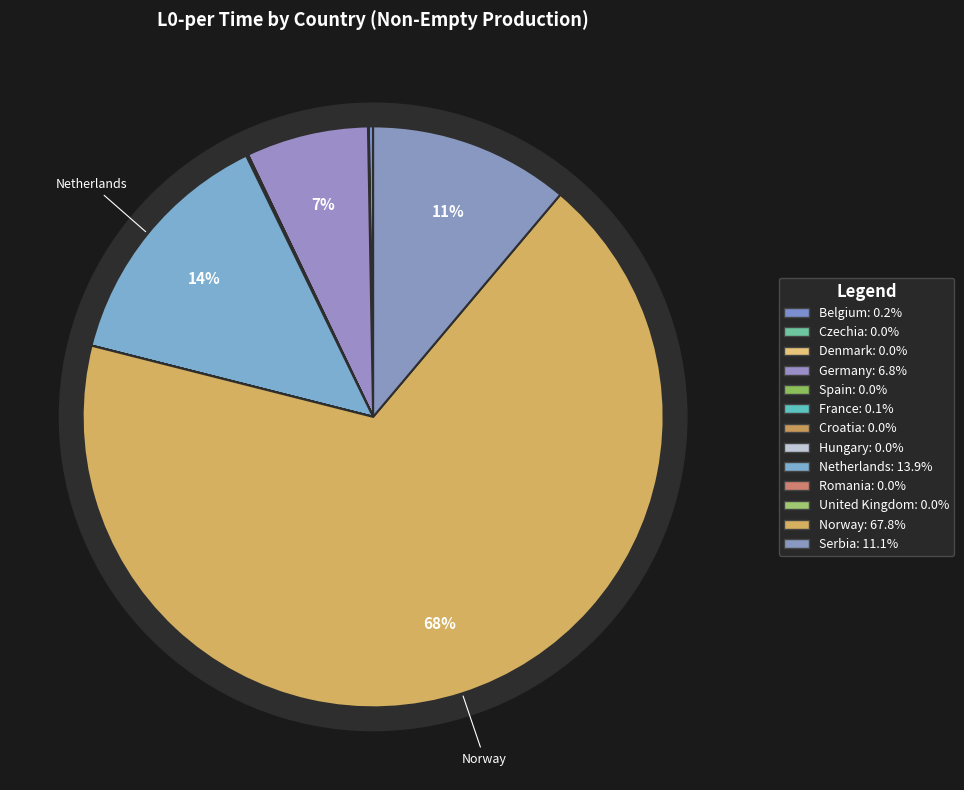

To the nearest percent, what is the average slice percentage?

8%